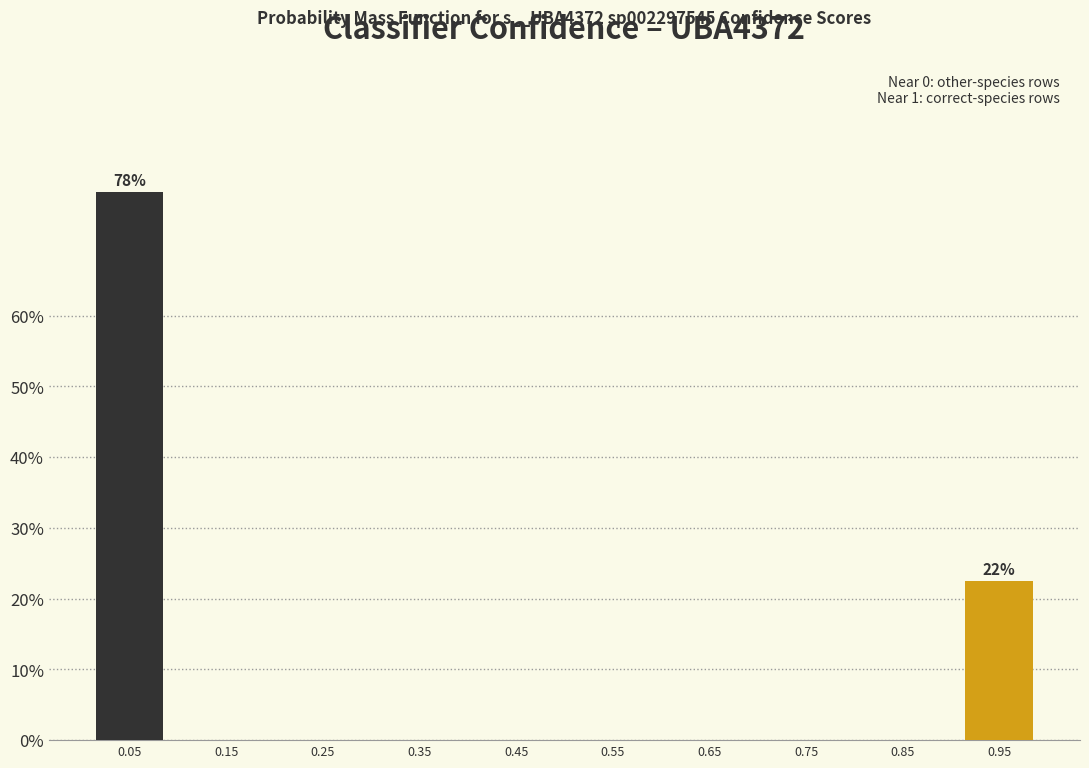

Reading left to right, what are all the values shown in this chart?

0.05=77.5	0.15=0.0	0.25=0.0	0.35=0.0	0.45=0.0	0.55=0.0	0.65=0.0	0.75=0.0	0.85=0.0	0.95=22.5